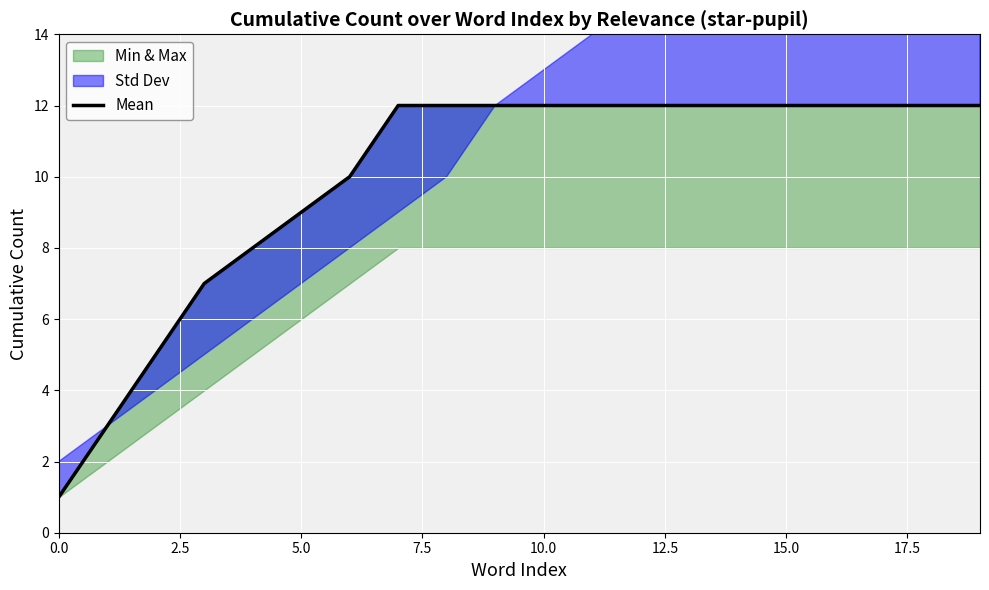

At which category does the chart reach its peak across all series?

17.5